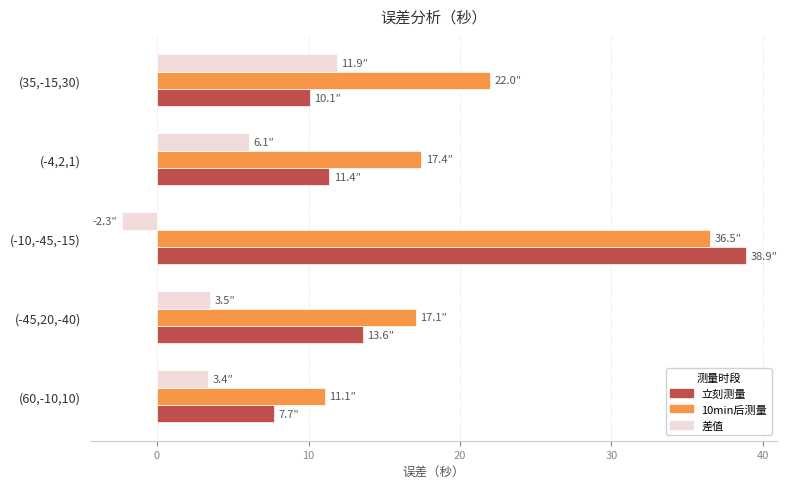

At which category is the sum across all series the highest?

(-10,-45,-15)